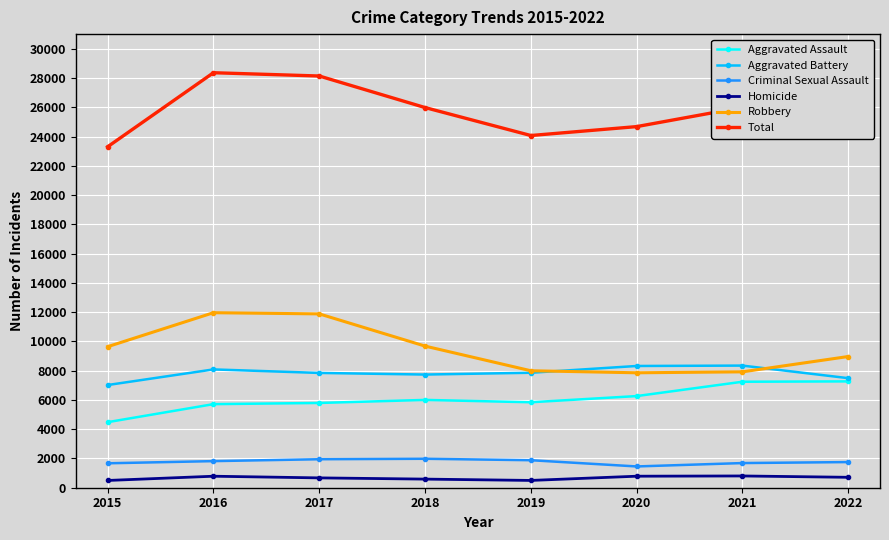

What are all the series names shown in the legend?

Aggravated Assault, Aggravated Battery, Criminal Sexual Assault, Homicide, Robbery, Total